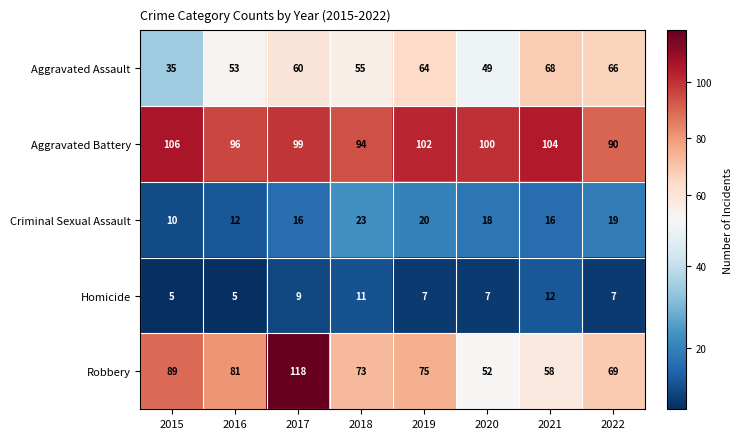

The Robbery series shows 69 at 2022. True or false?

True